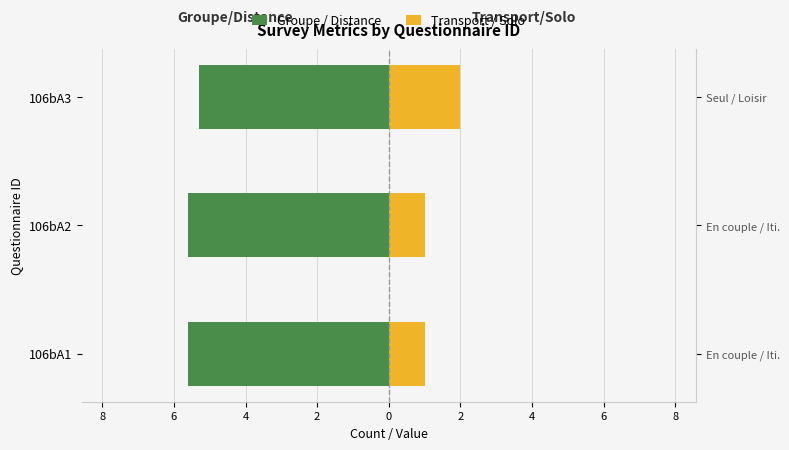

Is the value of Transport / Solo at 106bA1 greater than the value of Groupe / Distance at 106bA2?

Yes